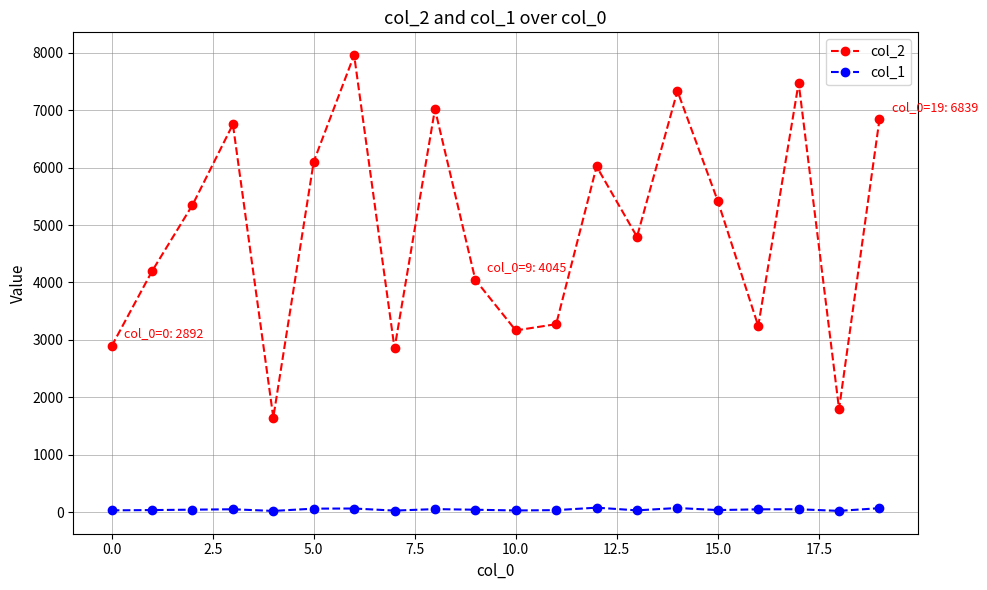

Rank the series by their maximum value, from highest to lowest.

col_2, col_1